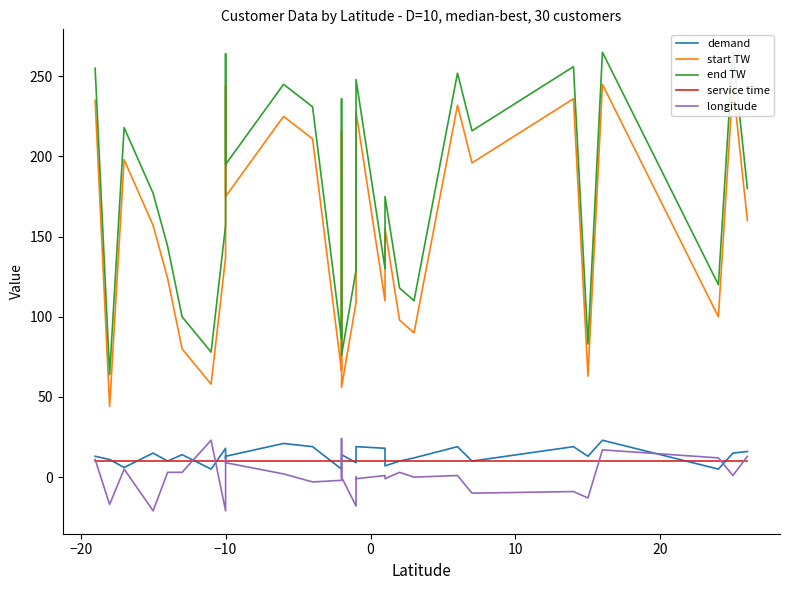

After their last crossing, which series has the higher values: service time or demand?

demand